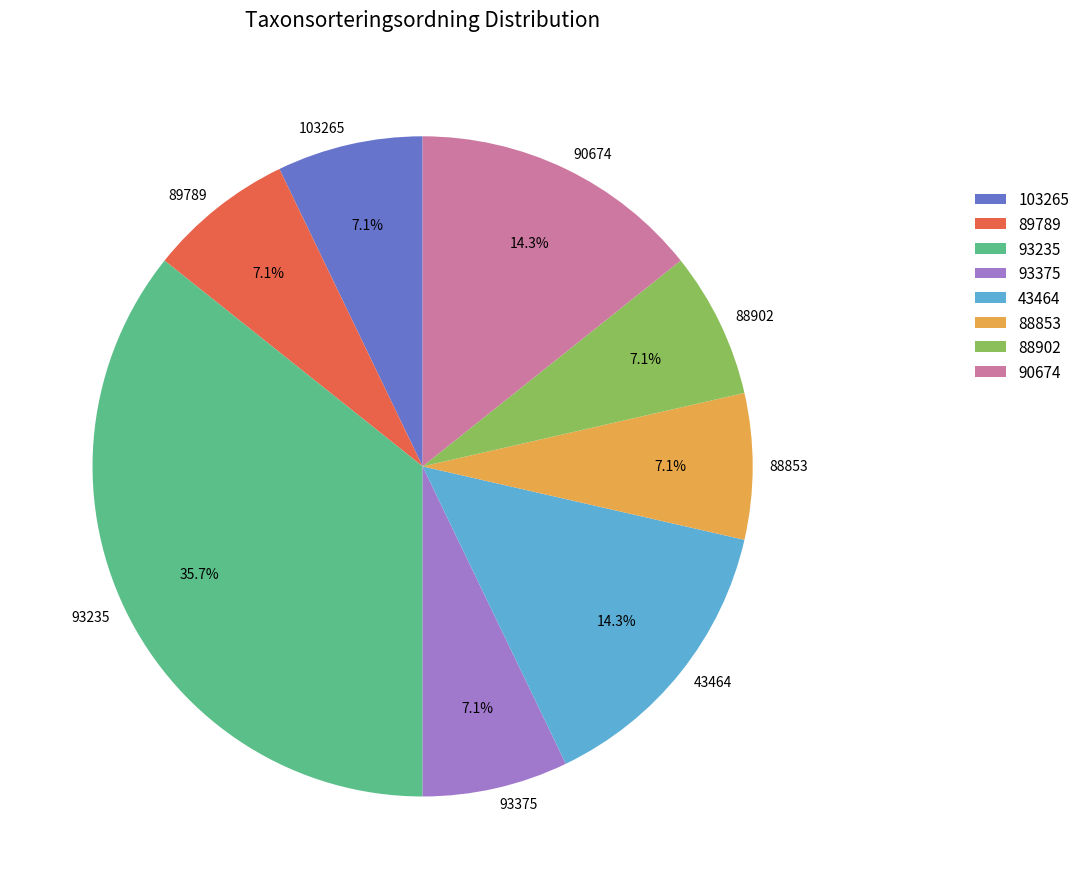

Count the number of slices in the pie.

8